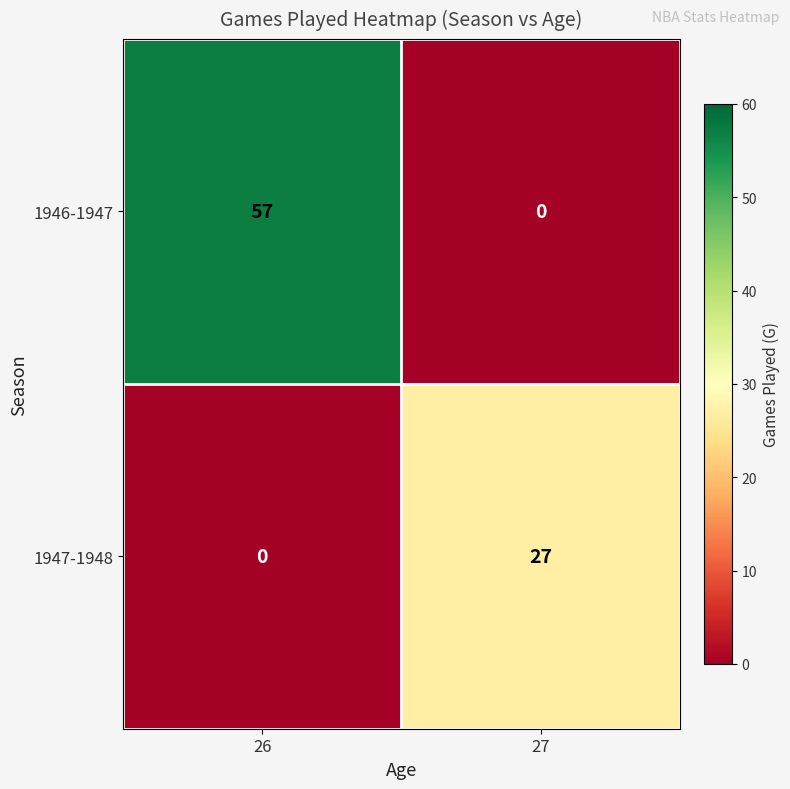

Which series changed the most between 26 and 27?

1946-1947